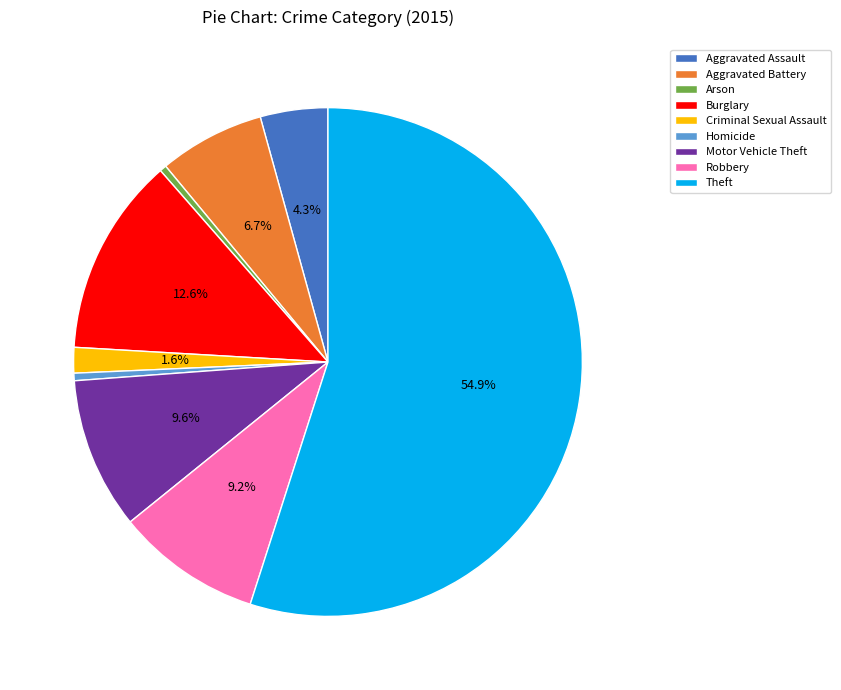

Is the sum of Burglary and Aggravated Assault greater than half?

No